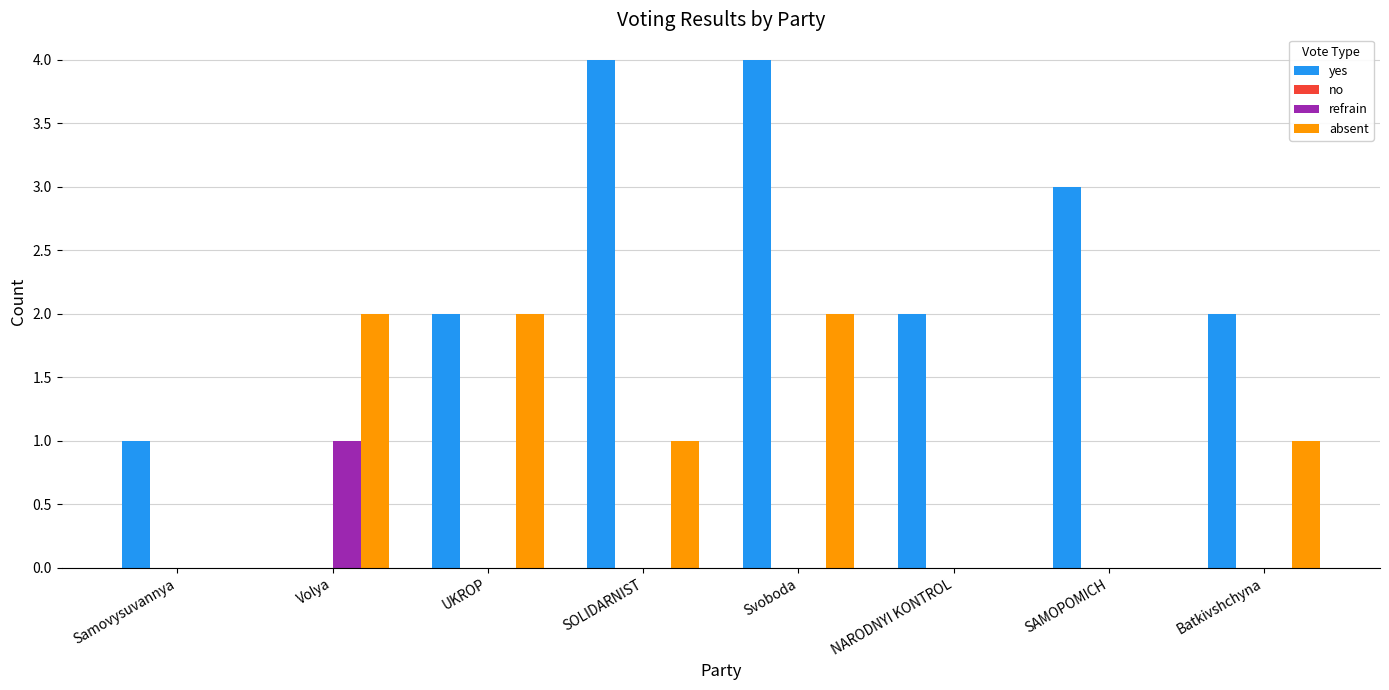

True or false: yes has a value of 0 at Samovysuvannya.

False